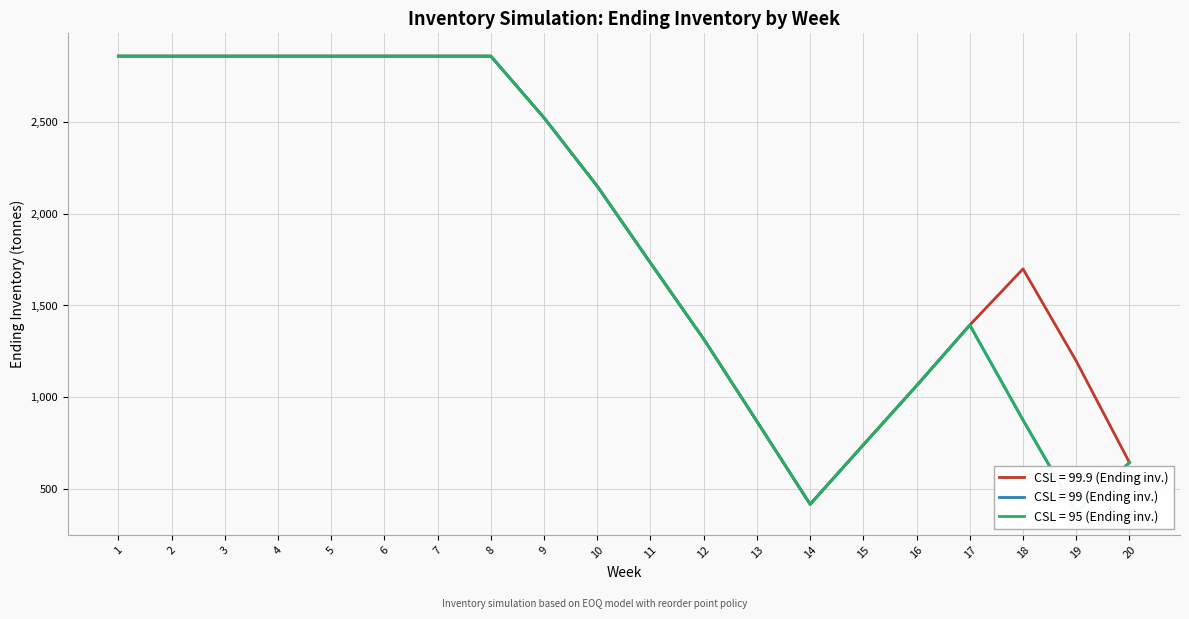

What is the sum of the CSL = 95 (Ending inv.) values at 17 and 2?

4252.0